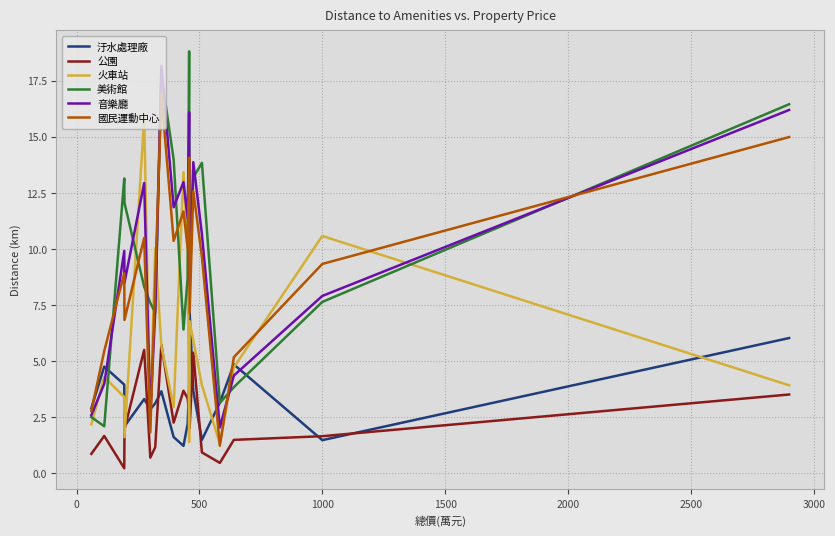

Does the chart display data point markers on the line(s)?

No